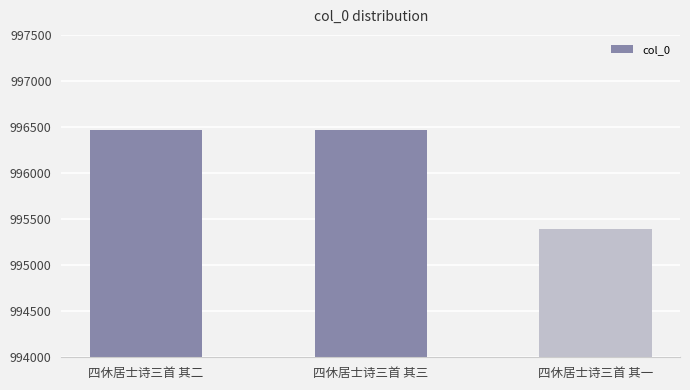

Where does the data first go above 996469?

四休居士诗三首 其二